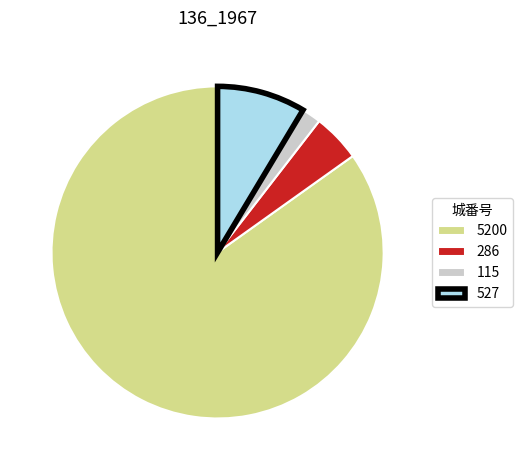

Combined, do 527 and 115 account for over 50%?

No